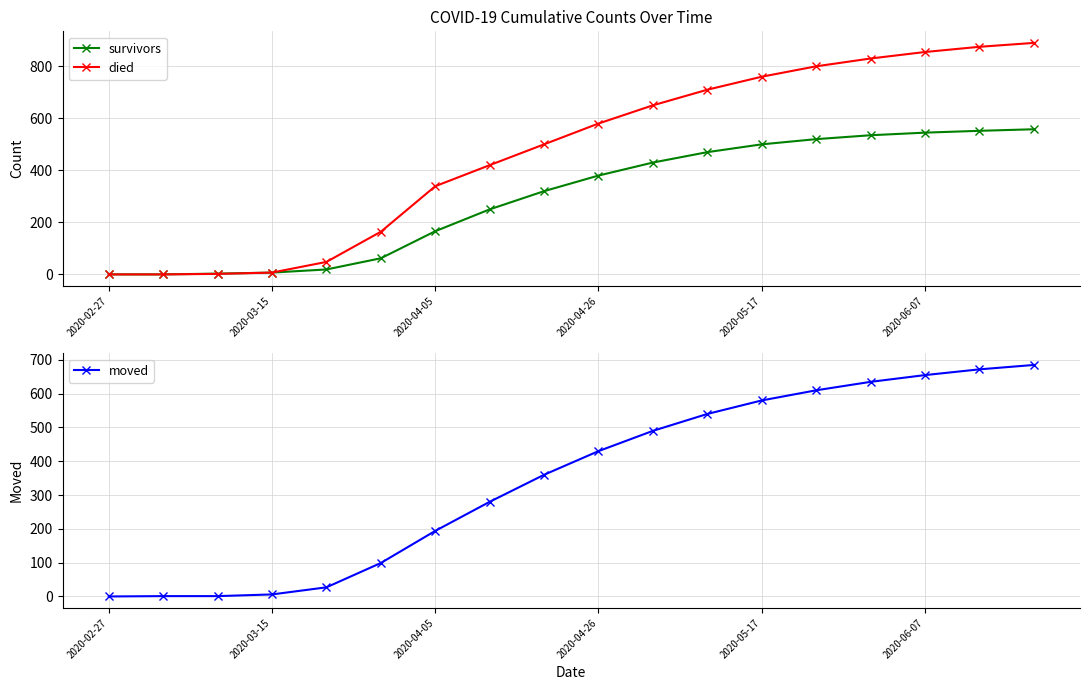

What are all the series names shown in the legend?

survivors, died, moved